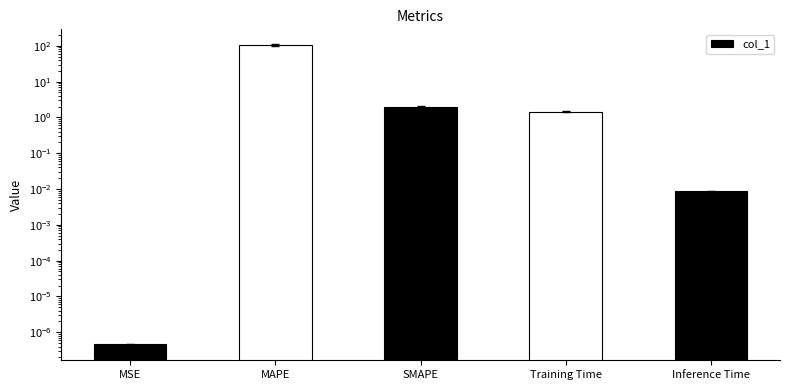

What is the label of the 1st bar from the right?

Inference Time